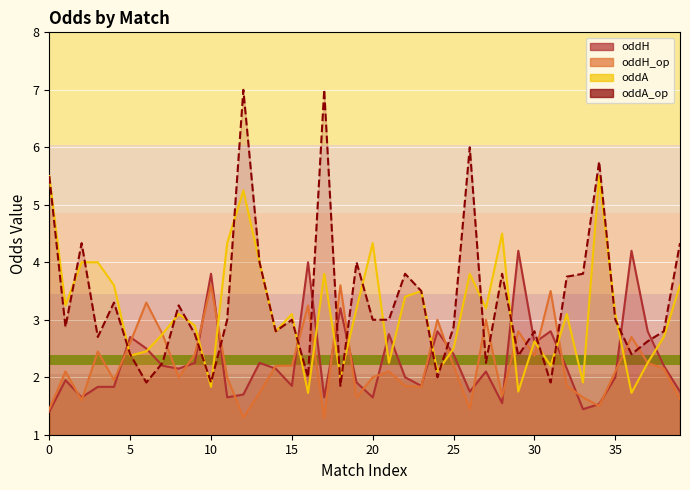

Rank the categories by oddA_op value from highest to lowest.

12, 17, 26, 34, 0, 2, 39, 13, 19, 22, 28, 33, 32, 23, 4, 8, 11, 15, 20, 21, 35, 1, 25, 14, 30, 38, 9, 3, 37, 5, 36, 29, 7, 27, 16, 24, 6, 10, 31, 18